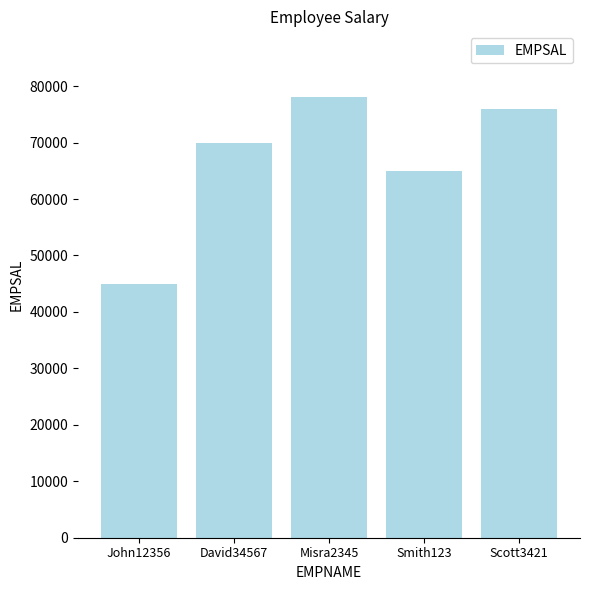

How many categories are shown in the chart?

5